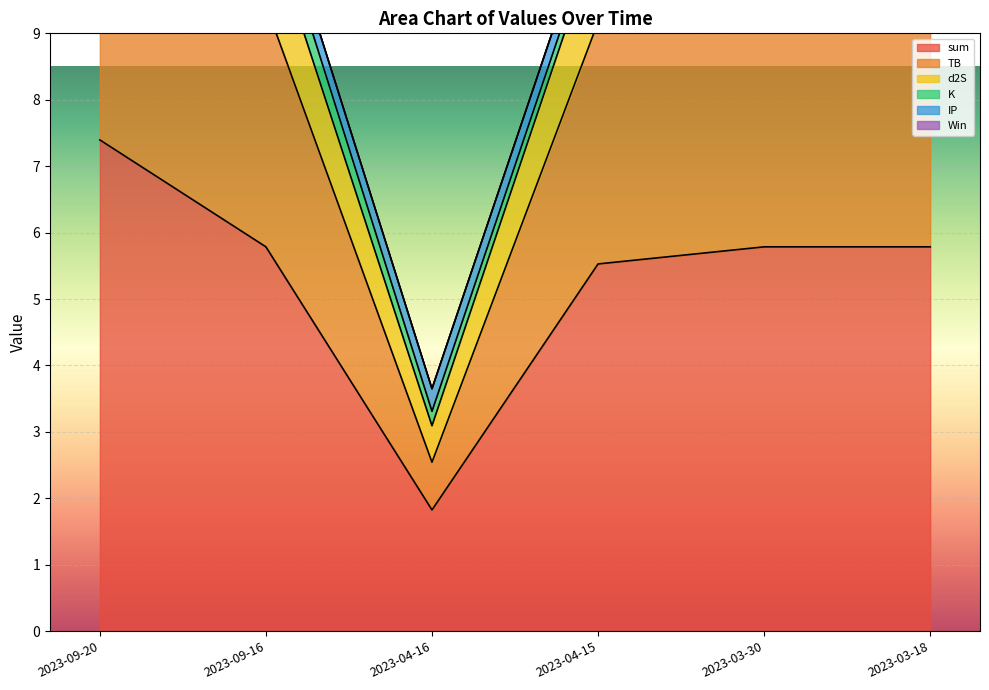

Rank the series by their maximum value, from highest to lowest.

sum, TB, K, d2S, Win, IP